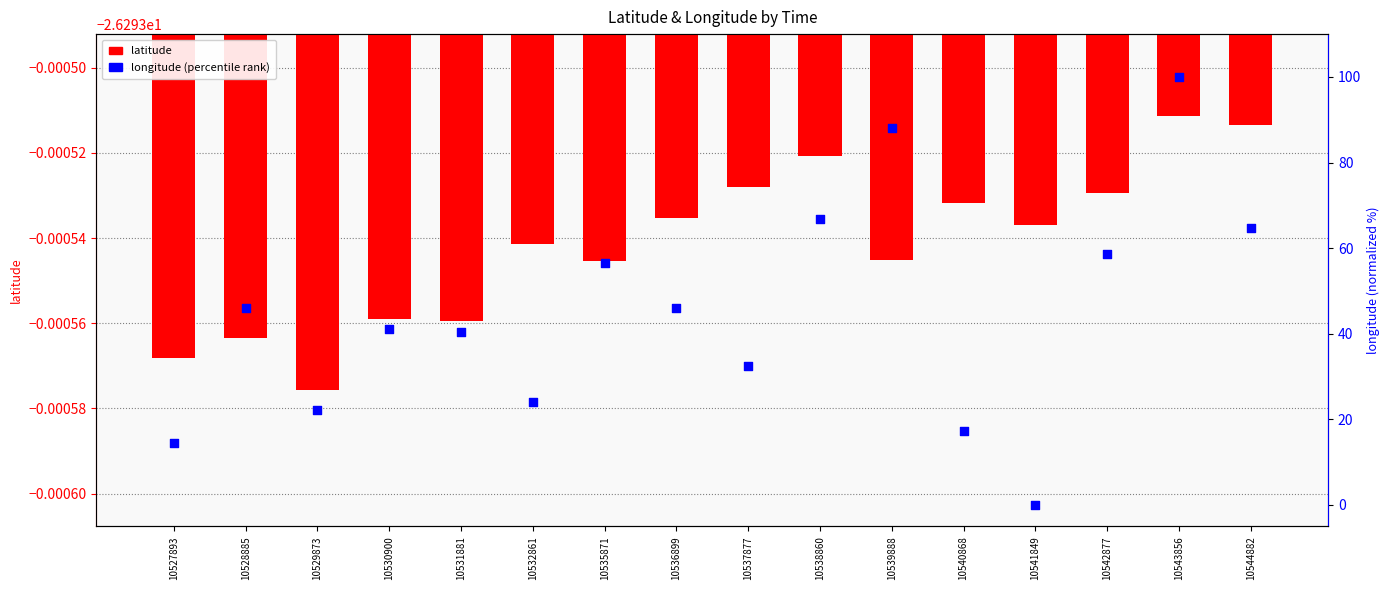

Which series reaches the maximum Y coordinate?

longitude (percentile)